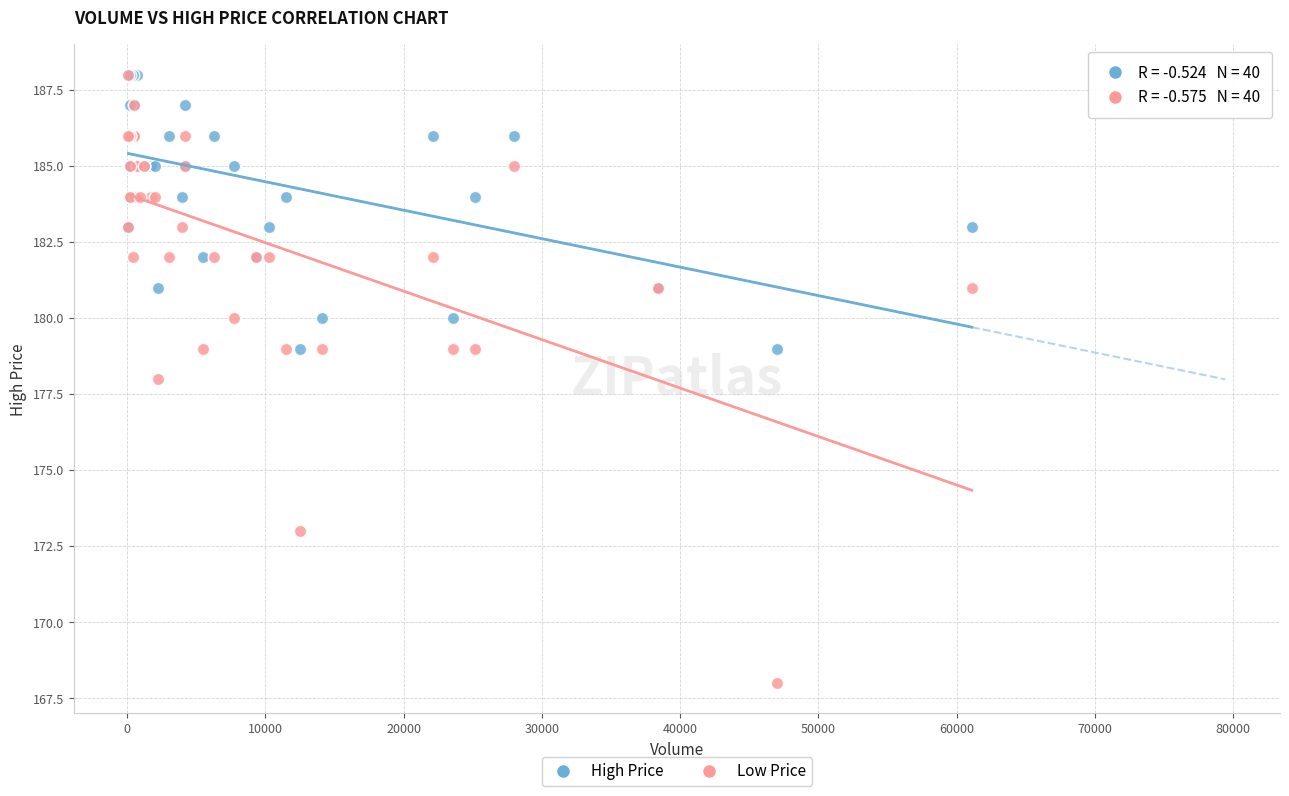

What are all the series names shown in the legend?

High Price, Low Price